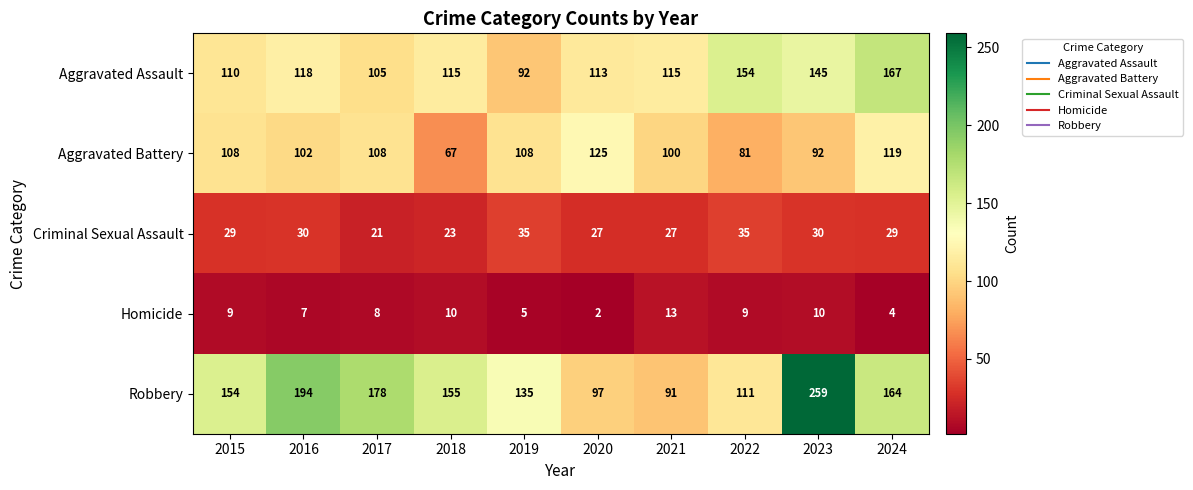

Which series has the largest total across all categories?

Robbery